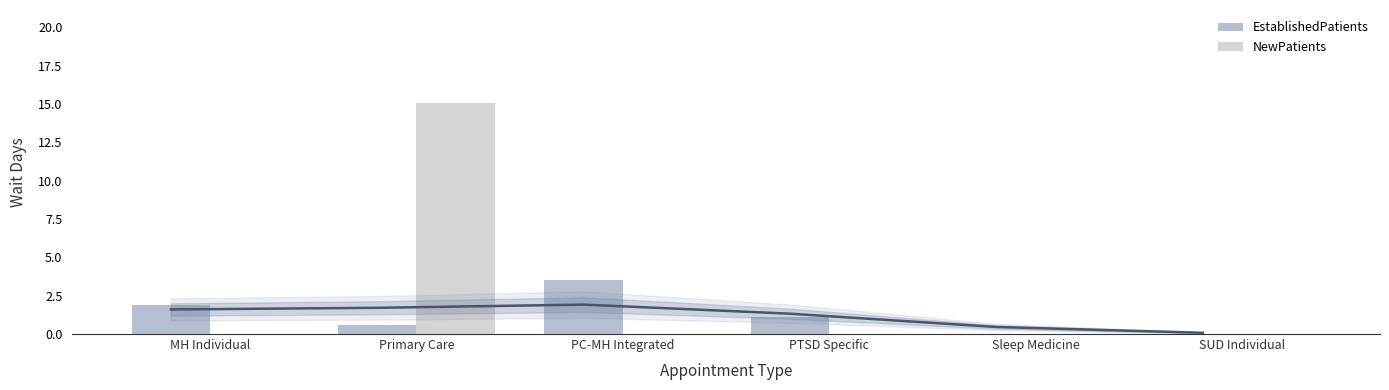

How many bars are there in total?

12